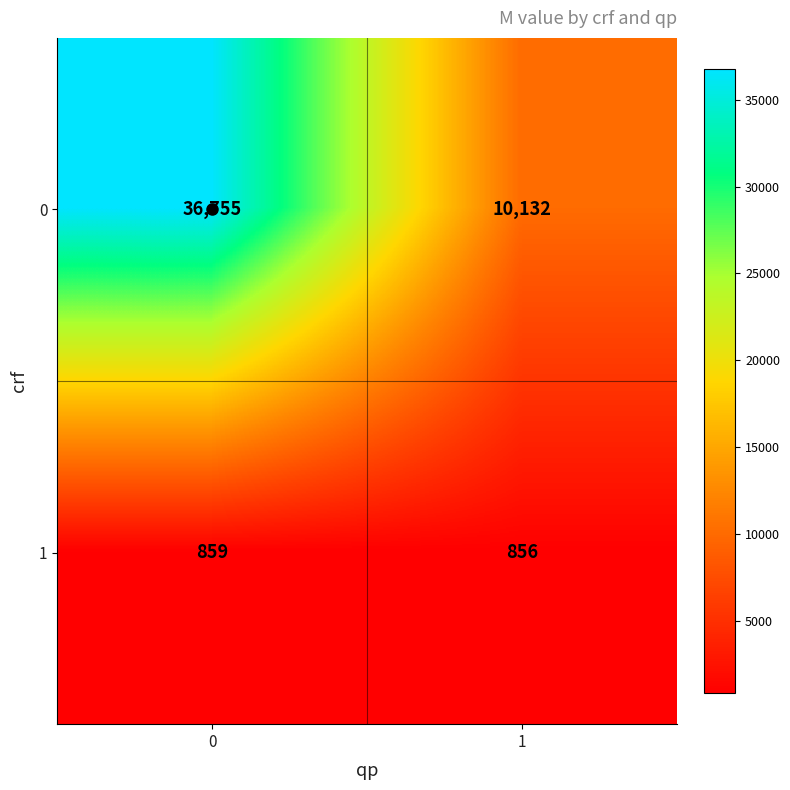

List the series in order of their overall mean, lowest first.

1, 0